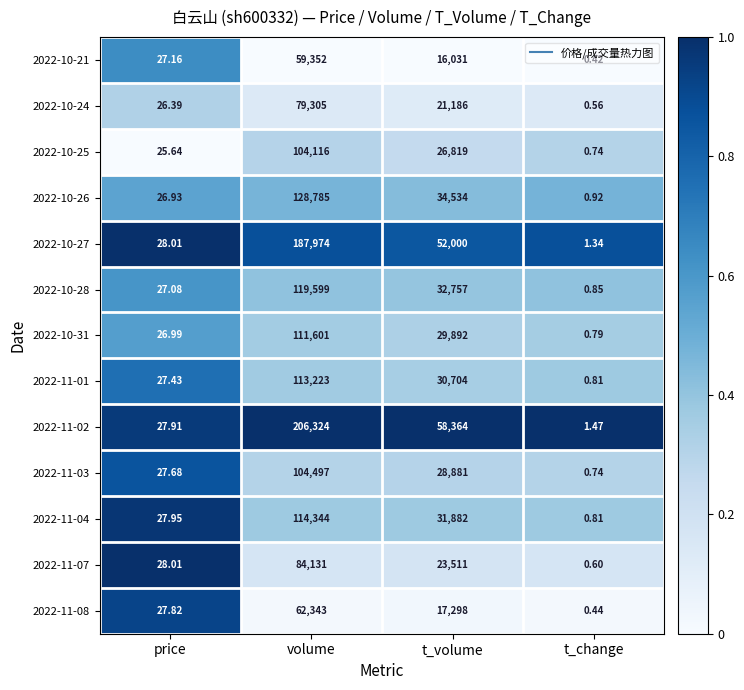

Which series has the largest total across all categories?

2022-11-02